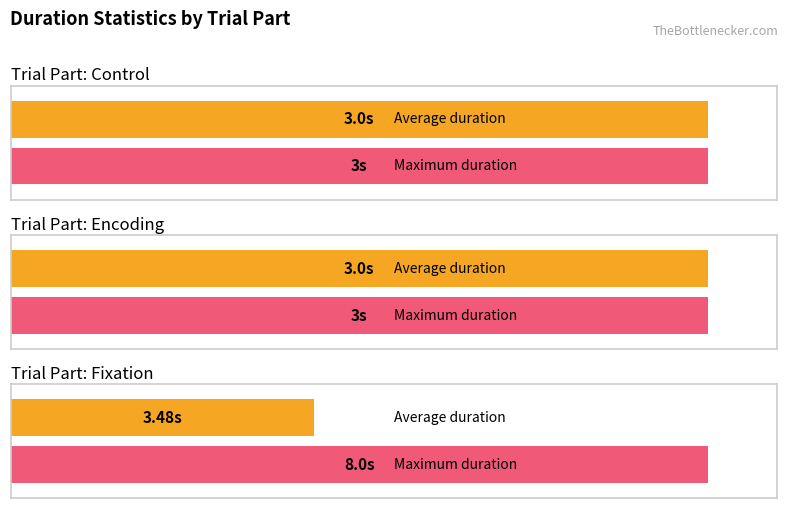

What are all the series names shown in the legend?

avg_durationSec, max_durationSec